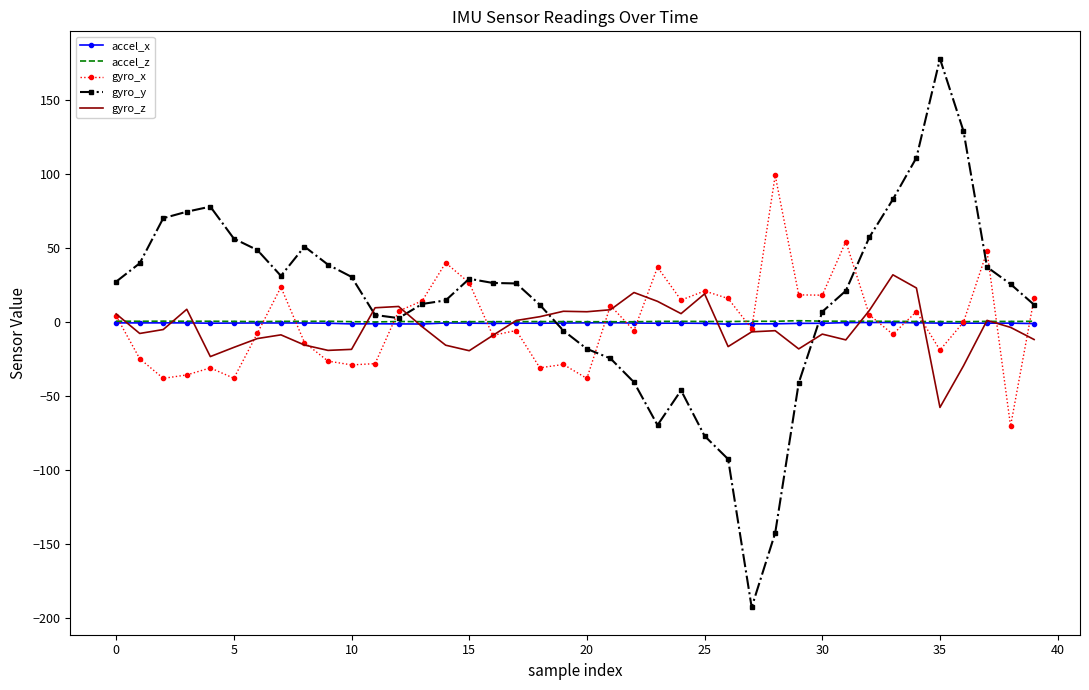

What is the greatest value displayed?

177.8